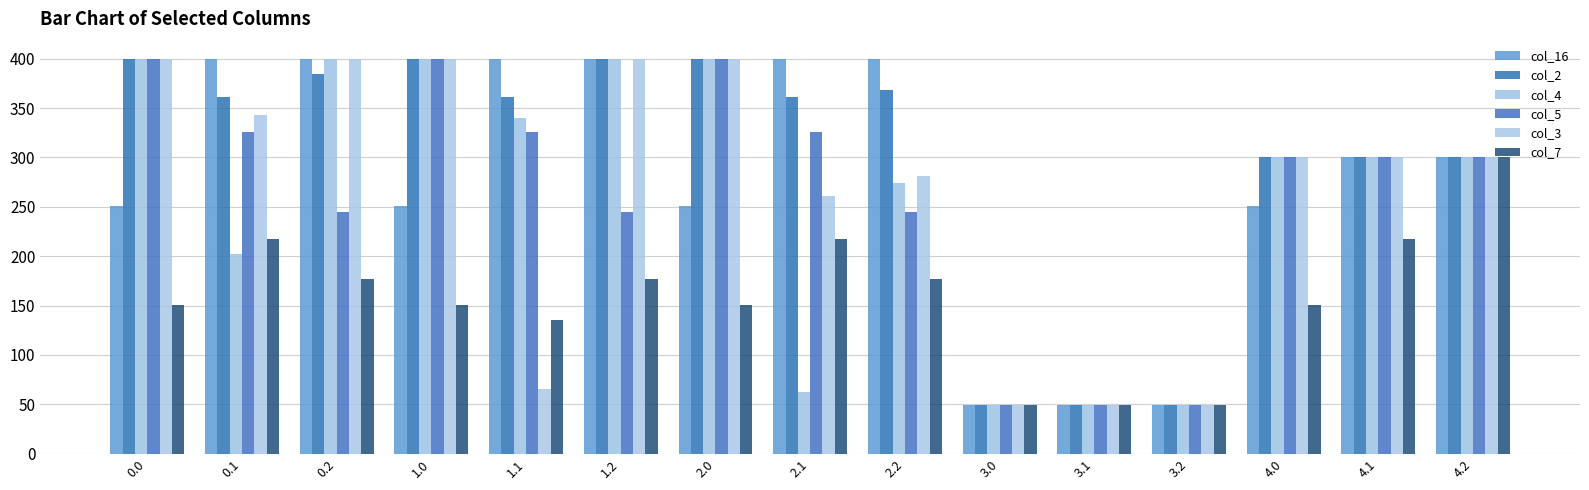

What is the value of the col_4 bar at the 9th from the left?

274.4